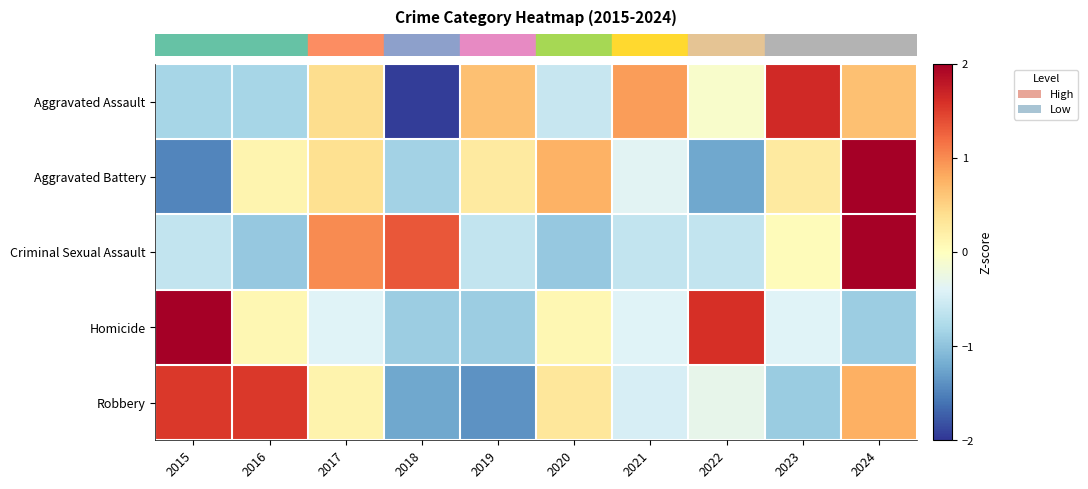

What is the greatest value displayed?

2.1